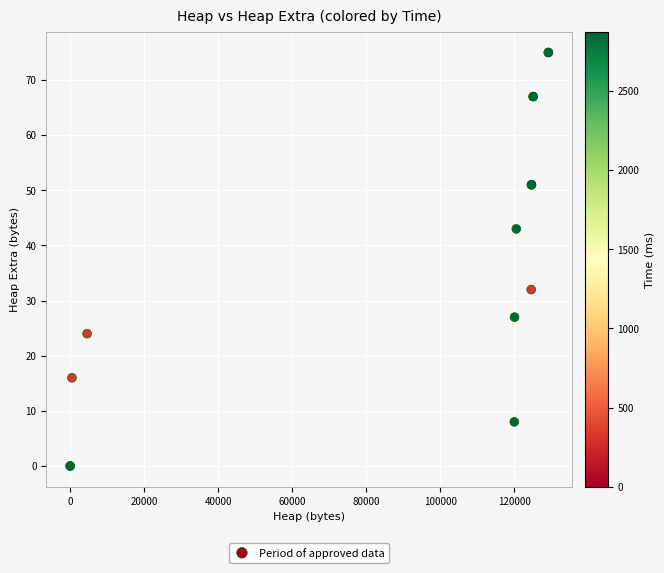

What Y value in the scatter plot is closest to 37?

32